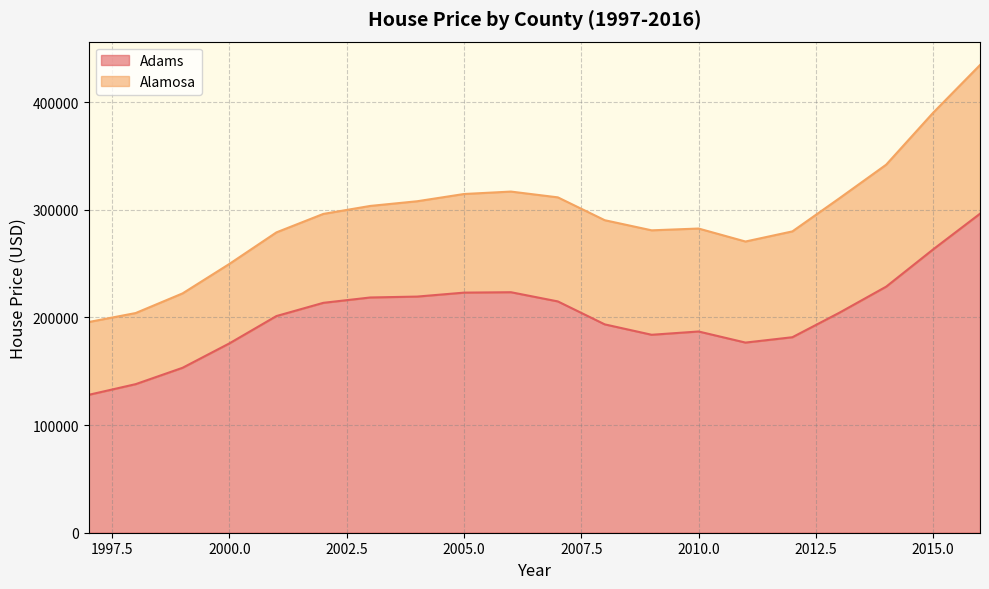

Is it true that the value at 2006 is 223455.3?

True